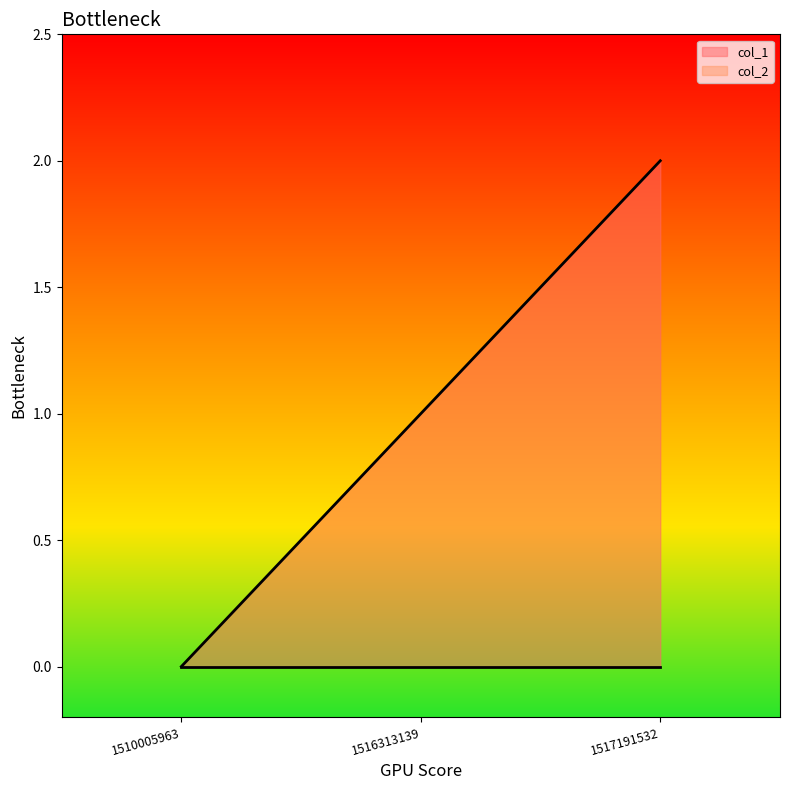

The value at 1510005963 is -1. True or false?

False